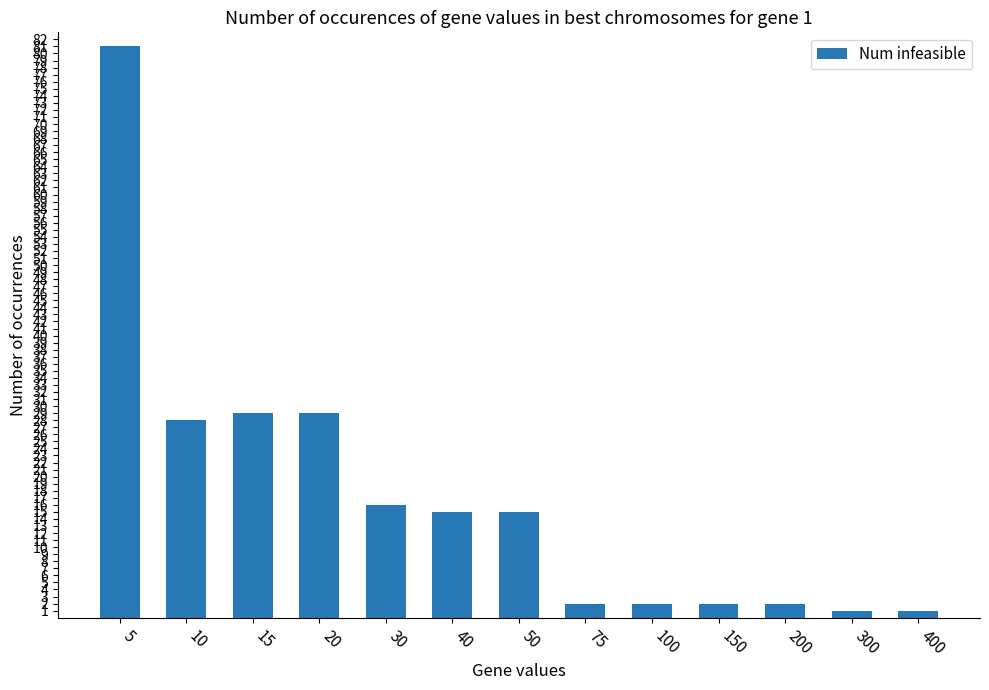

The chart shows a value of 43 at 5. True or false?

False